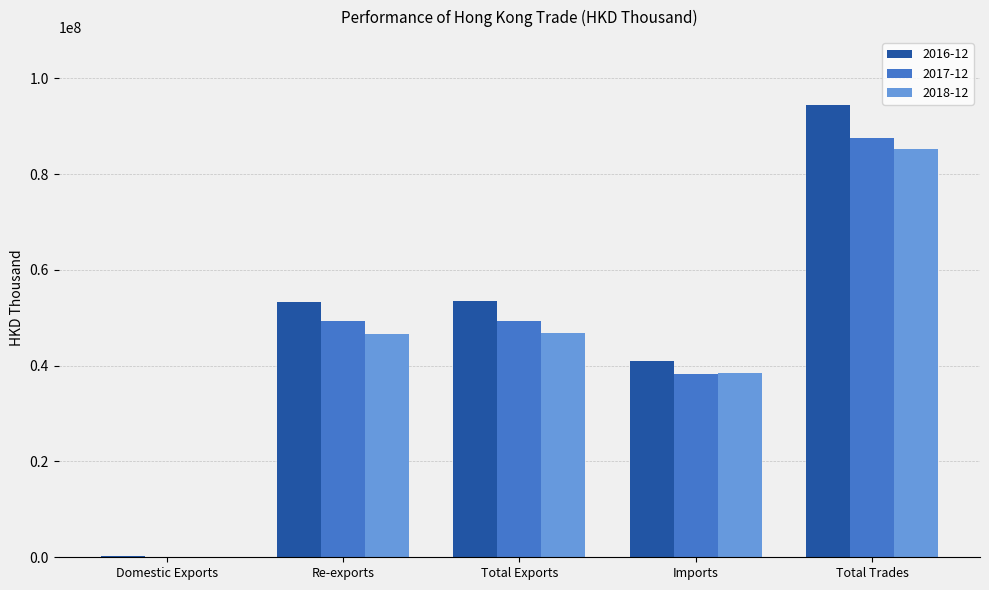

The 2016-12 series shows 17392907.8 at Imports. True or false?

False